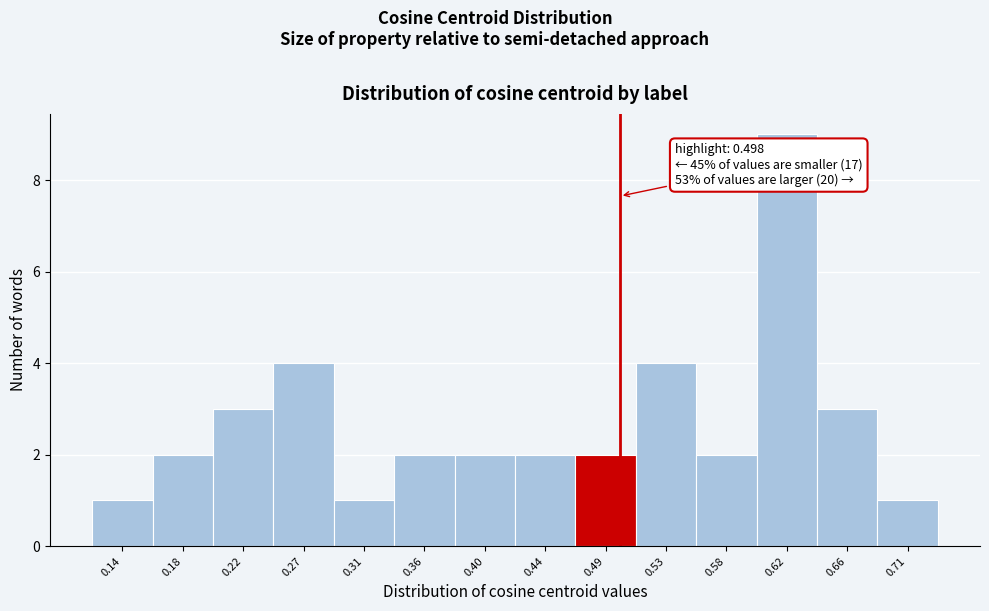

Which range on the x-axis has the tallest bar?

0.600 to 0.640